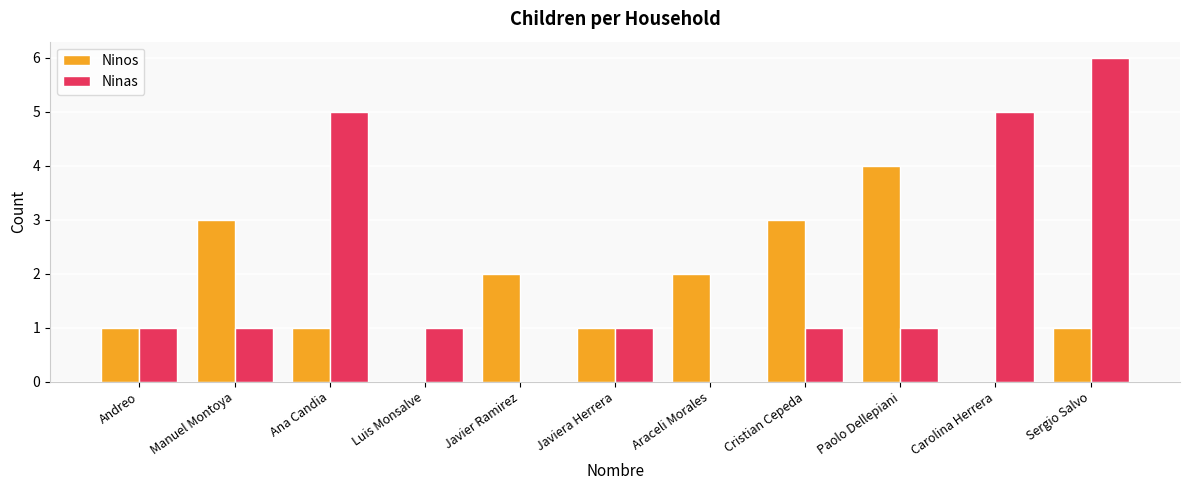

At which category is the sum across all series the highest?

Sergio Salvo